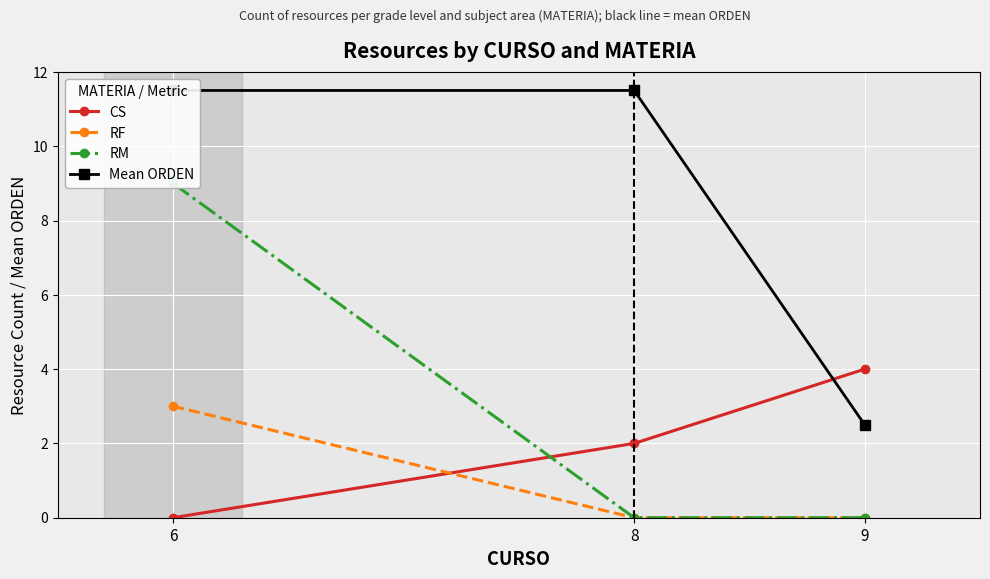

At which category is the sum across all series the highest?

6